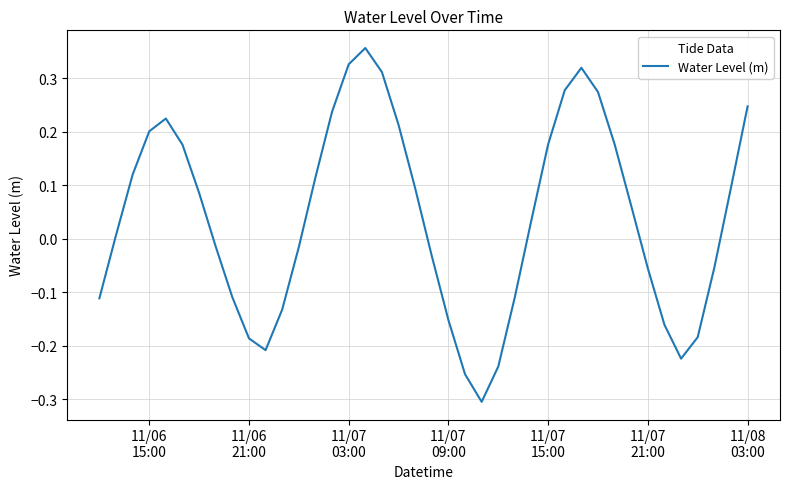

What is the label of the 25th point from the right?

11/07 03:00